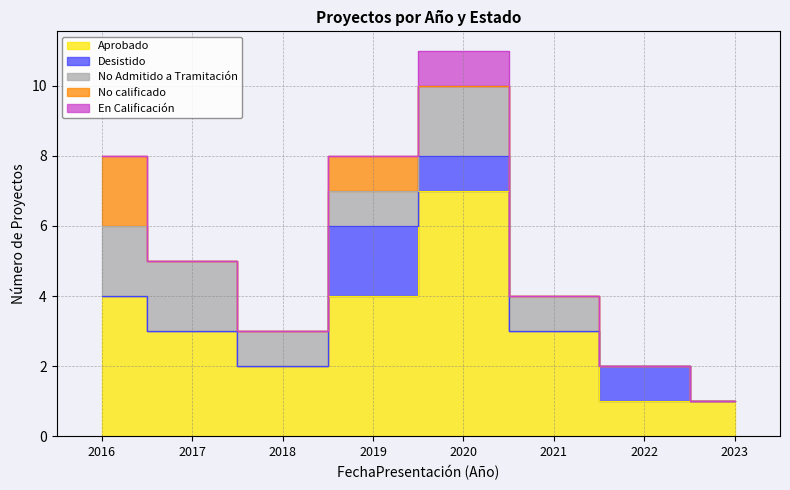

At 2016, list the series in order from smallest to largest.

Desistido, En Calificación, No Admitido a Tramitación, No calificado, Aprobado